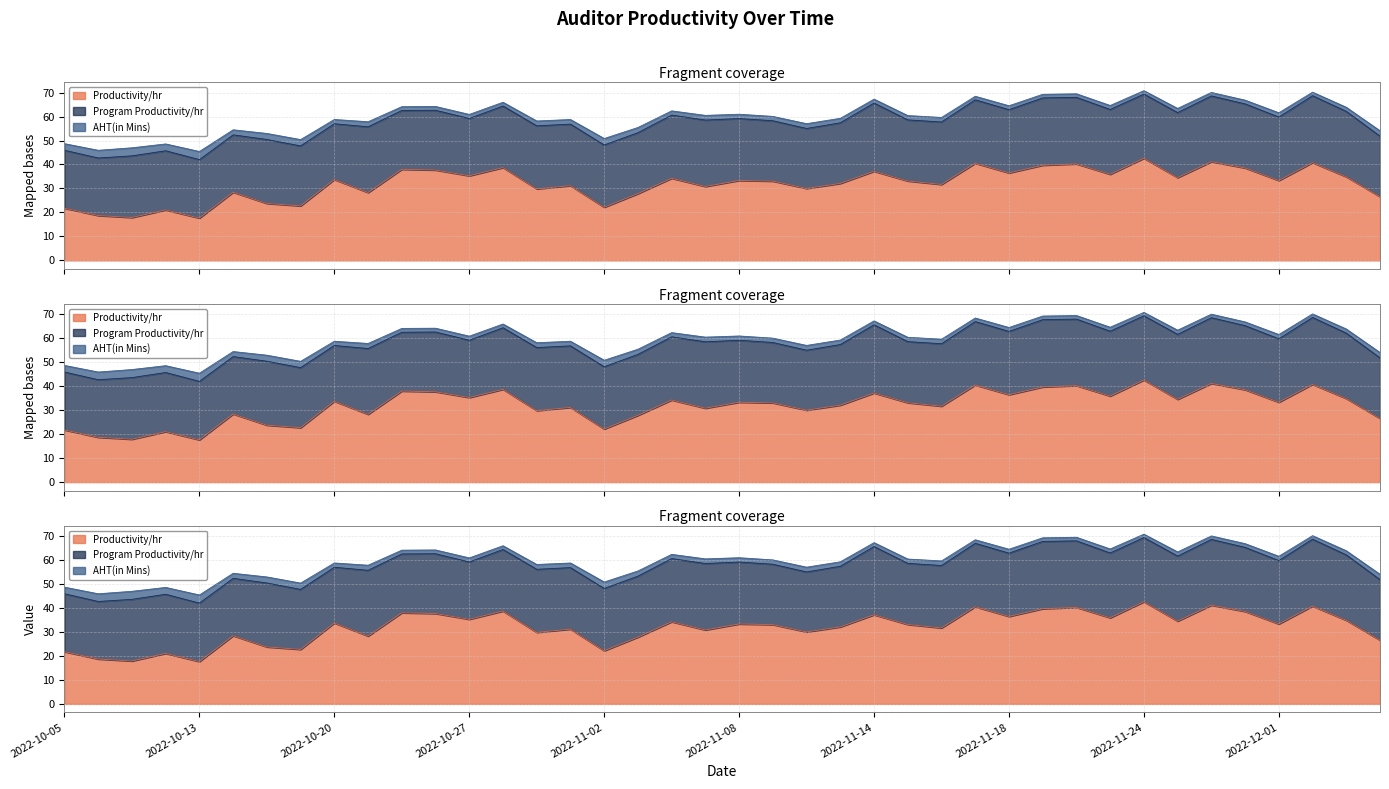

How many intersections are there between Productivity/hr and Program Productivity/hr?

5